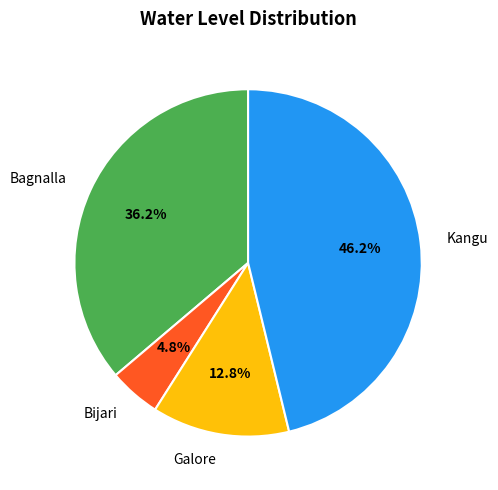

What percentage is the Galore slice, to the nearest percent?

13%